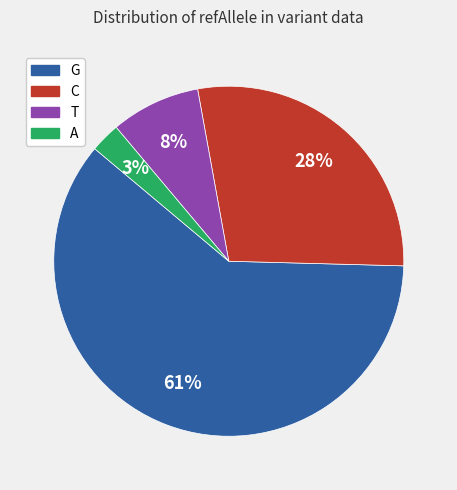

To the nearest percent, what is the difference between the largest and smallest slice percentages?

58%